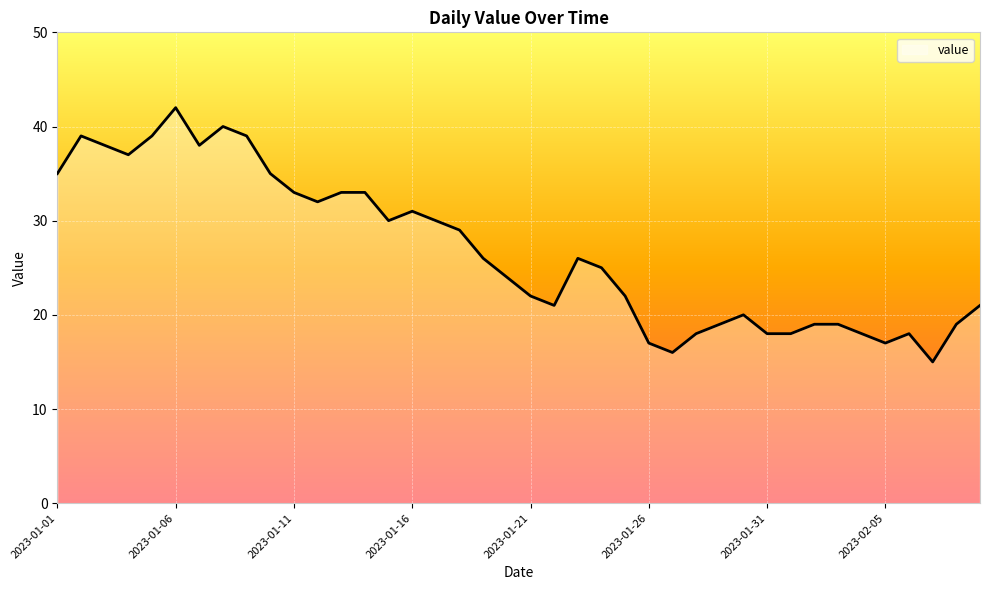

What is the minimum value shown in the chart?

15